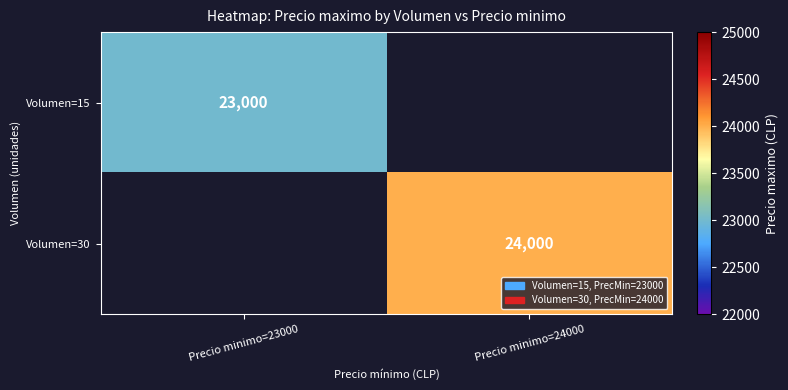

Is it true that Volumen=15 equals 35538 at Precio minimo=23000?

False